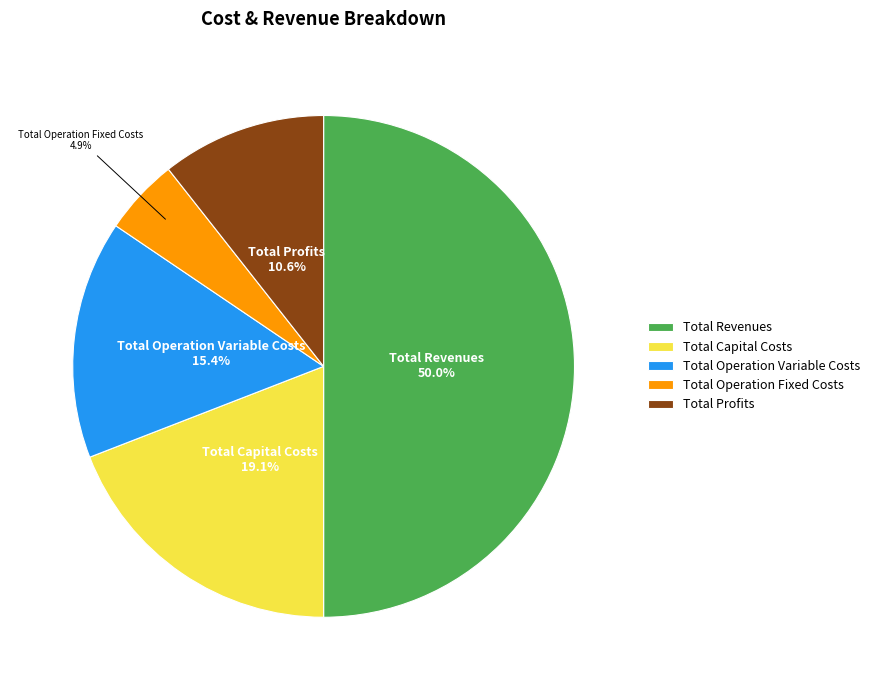

How many slices are in this pie chart?

5